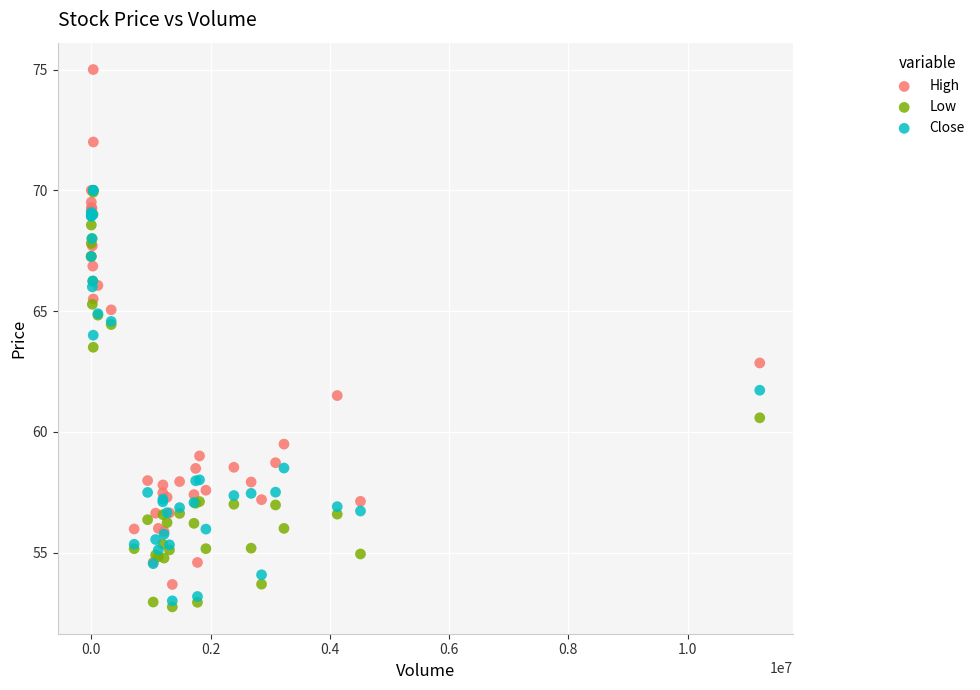

What are all the series names shown in the legend?

High, Low, Close